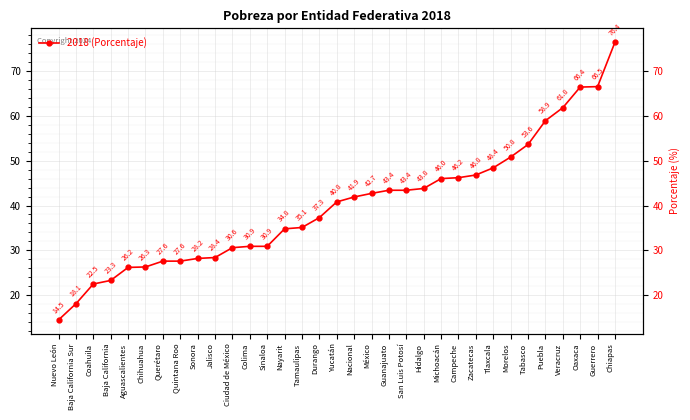

Is this an area chart (filled region under the line)?

No